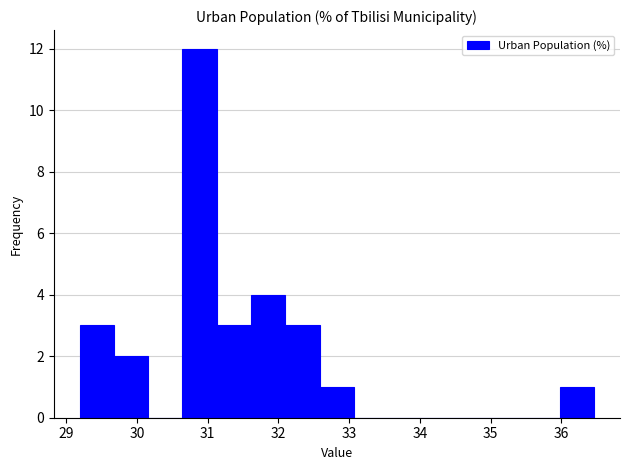

Reading left to right, list every bar in this chart as the range it spans on the x-axis followed by its height. Neither the bar edges nor the heights are printed on the chart, so give them approximately, as read against the axes.

29.2 to 29.7: 3
29.7 to 30.2: 2
30.2 to 30.6: 0
30.6 to 31.1: 12
31.1 to 31.6: 3
31.6 to 32.1: 4
32.1 to 32.6: 3
32.6 to 33.1: 1
33.1 to 33.6: 0
33.6 to 34.0: 0
34.0 to 34.5: 0
34.5 to 35.0: 0
35.0 to 35.5: 0
35.5 to 36.0: 0
36.0 to 36.5: 1